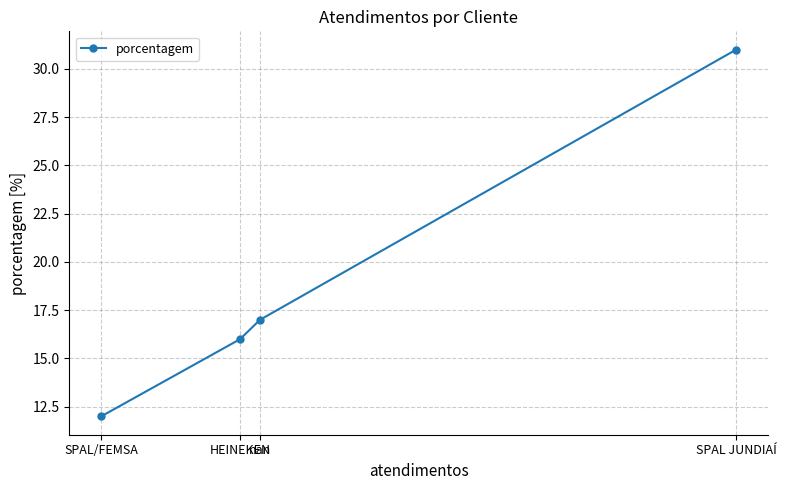

The value at SPAL/FEMSA is 3. True or false?

False